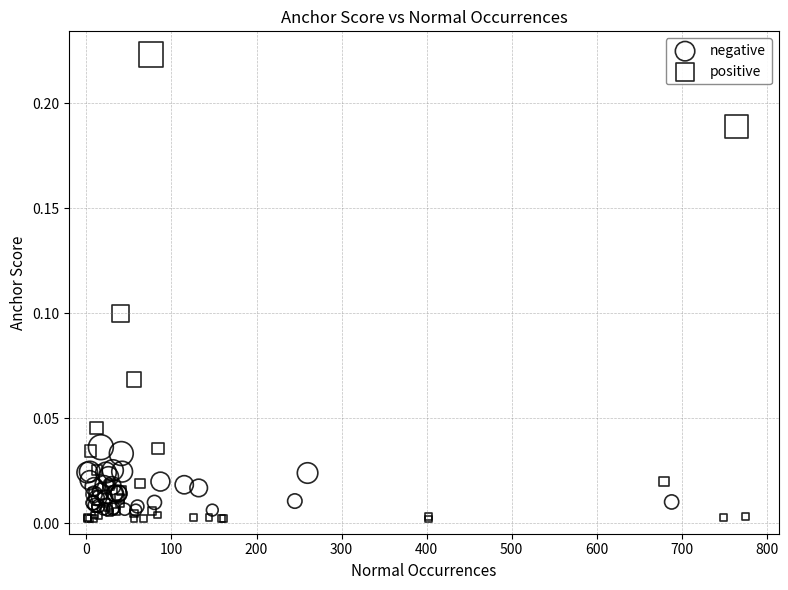

Which series has the largest Y range (max minus min)?

positive